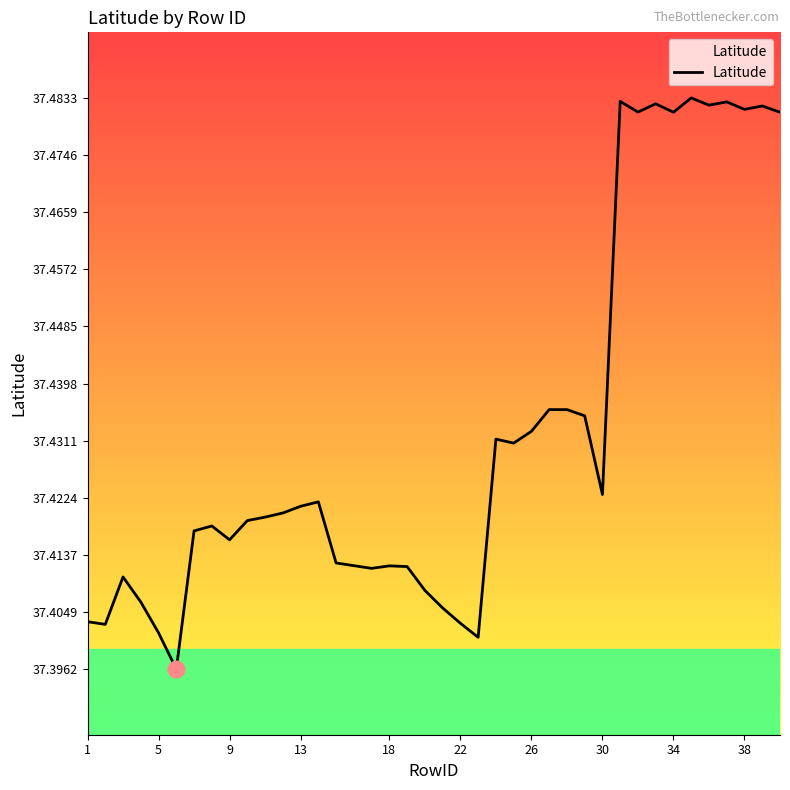

Count the values in the range 37 to 38.

39